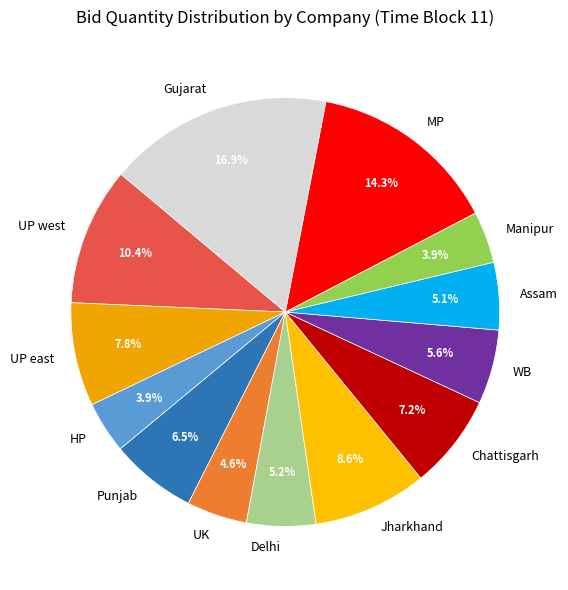

To the nearest percent, what percentage of the pie is UP east?

8%